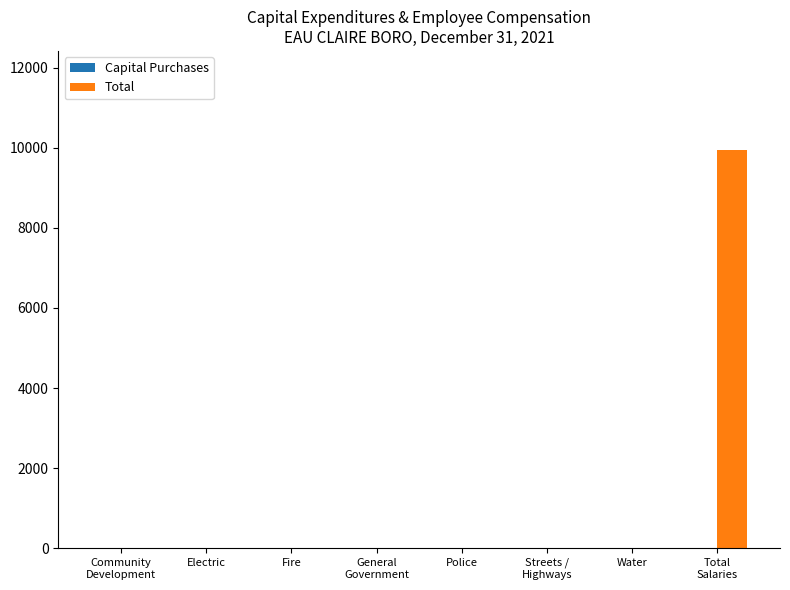

What is the greatest value displayed?

9934